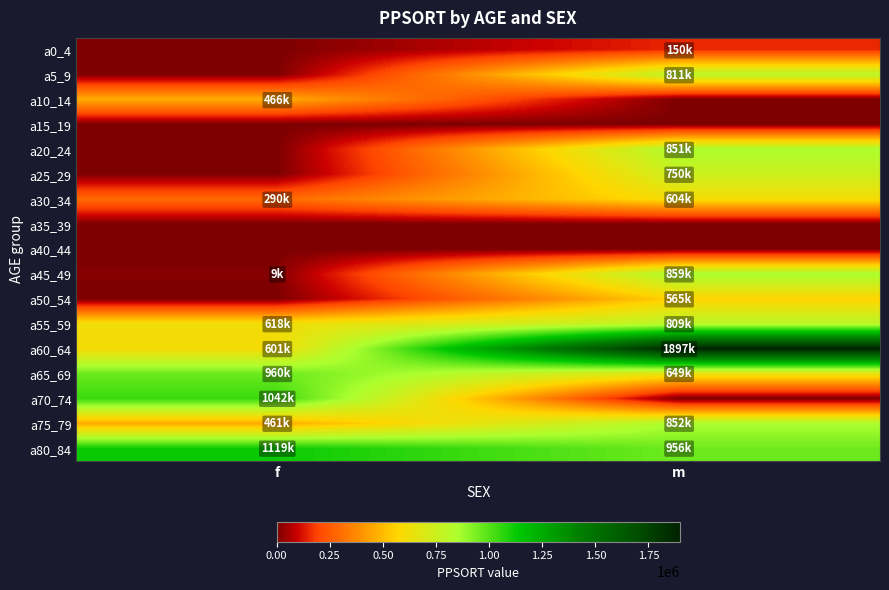

Reading left to right, what are all the values shown in this chart?

a0_4: f=0	m=150870
a5_9: f=0	m=811177
a10_14: f=466661	m=0
a15_19: f=0	m=0
a20_24: f=0	m=851233
a25_29: f=0	m=750097
a30_34: f=290758	m=604954
a35_39: f=0	m=0
a40_44: f=0	m=0
a45_49: f=9674	m=859922
a50_54: f=0	m=565986
a55_59: f=618753	m=809155
a60_64: f=601254	m=1897073
a65_69: f=960913	m=649480
a70_74: f=1042103	m=0
a75_79: f=461663	m=852492
a80_84: f=1119728	m=956568